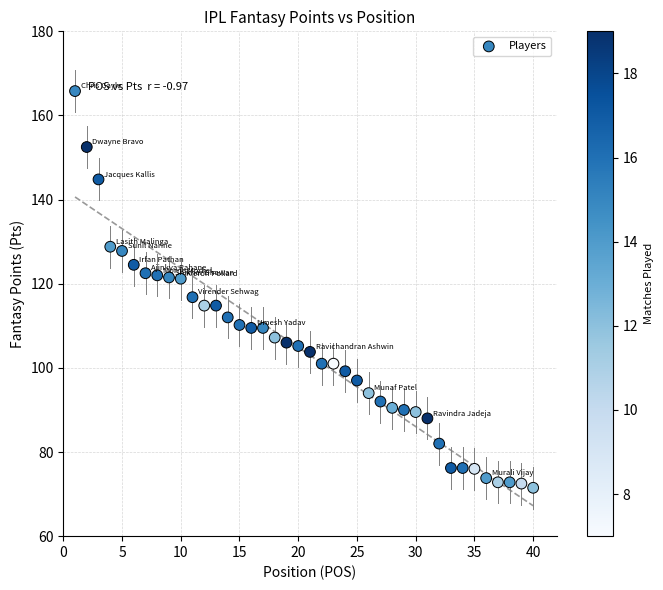

What Y value in the scatter plot is closest to 118?

116.8